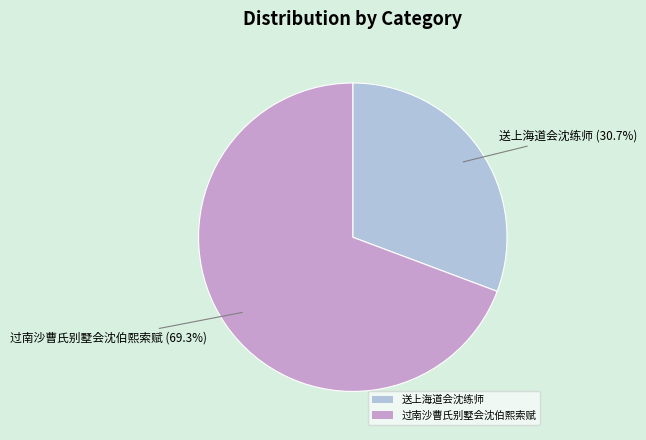

Which category accounts for the majority?

过南沙曹氏别墅会沈伯熙索赋